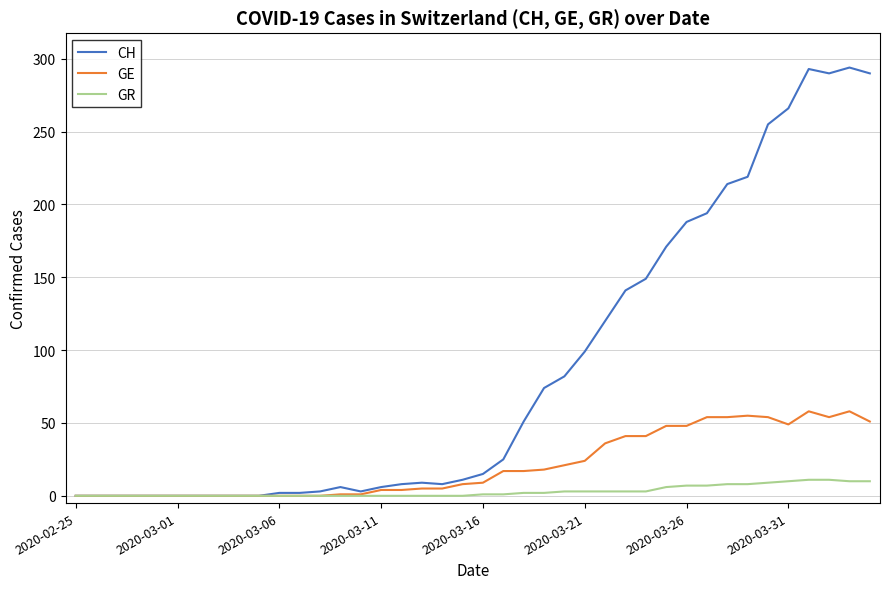

What is the greatest value displayed?

294